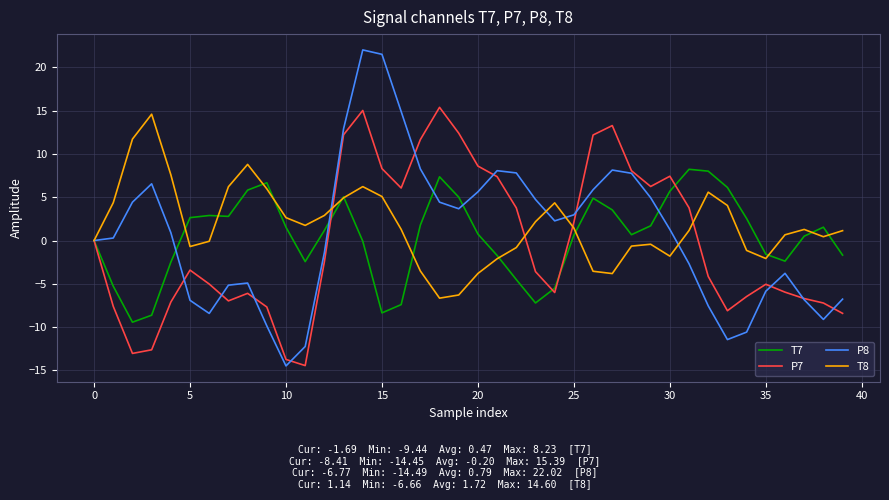

What is the lowest value of the P7 series?

-14.4